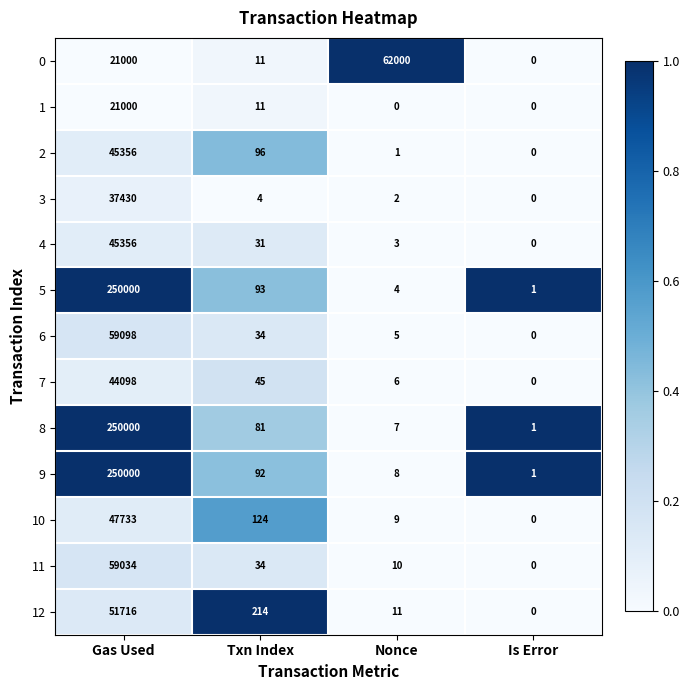

The value of 10 at Txn Index is 124. True or false?

True